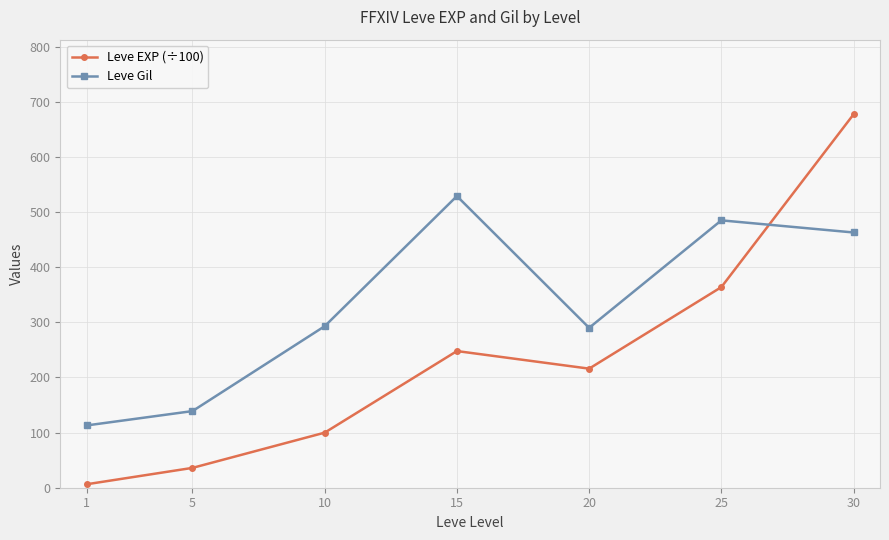

How many data points does each series have?

7